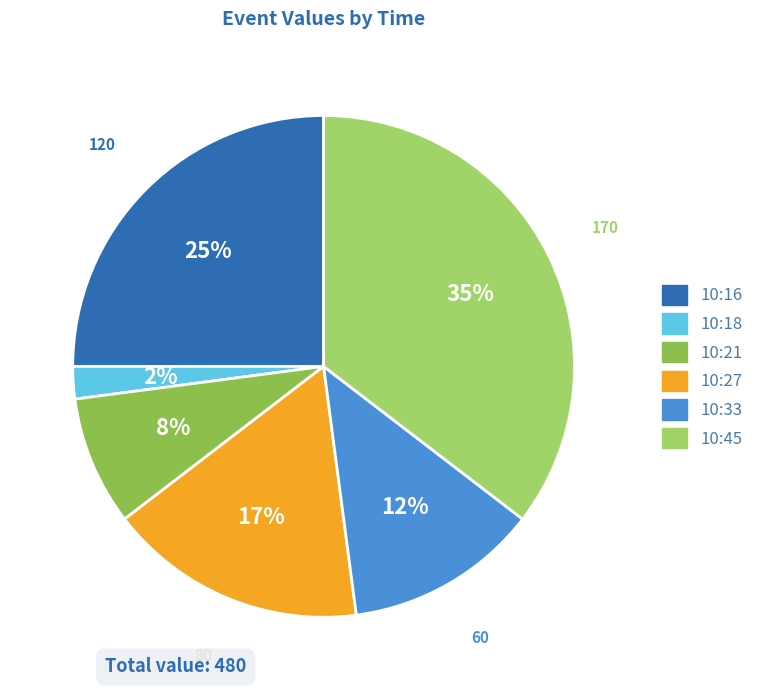

Is 10:18 the majority of the pie?

No